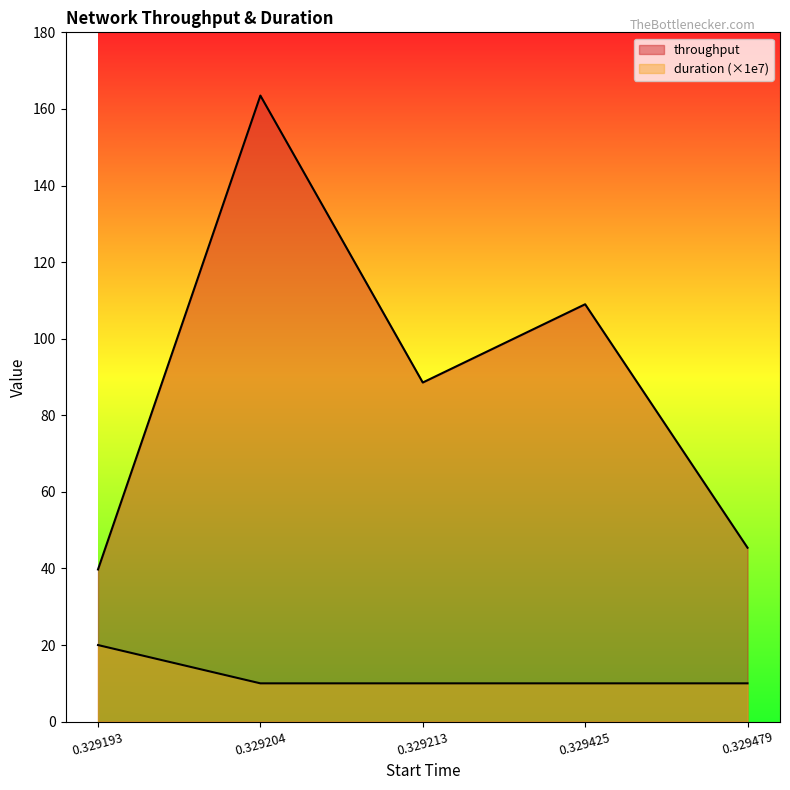

What is the maximum value shown in the chart?

163.5